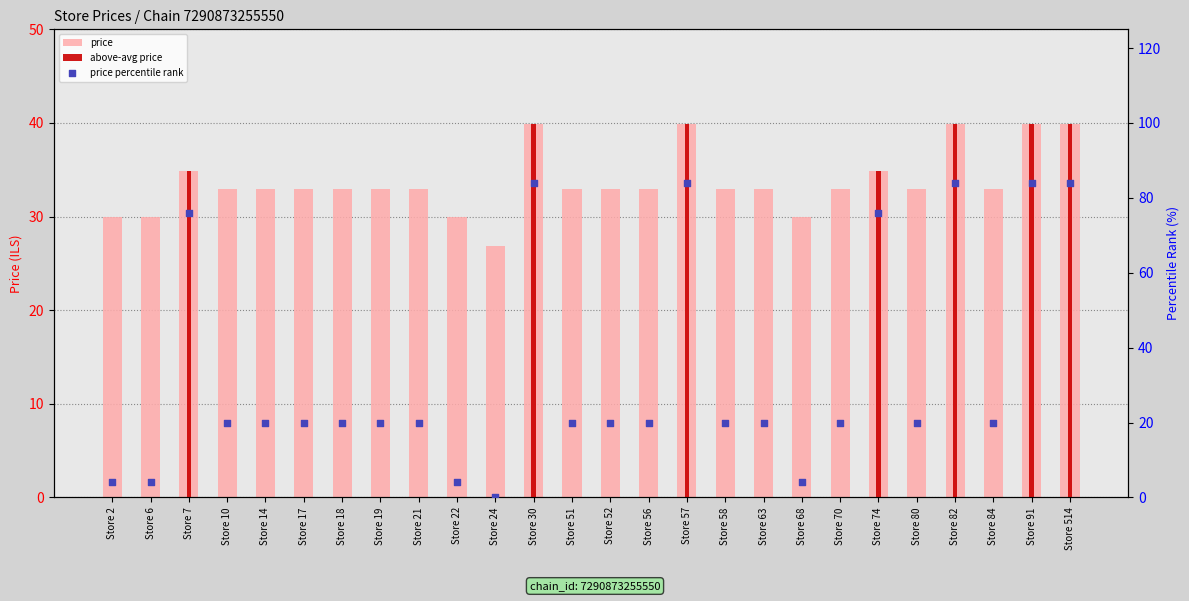

Which series contains the highest Y value?

price percentile rank